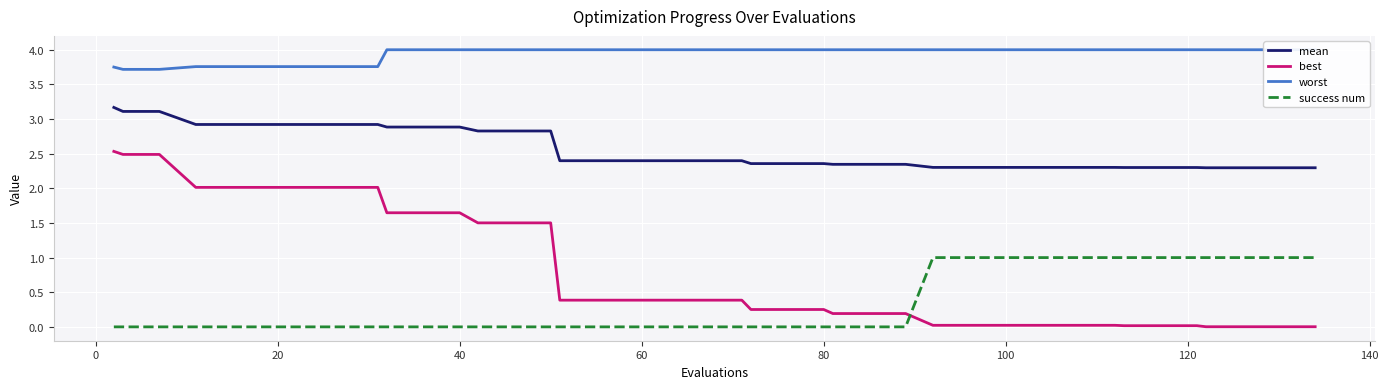

What is the maximum value for mean?

3.2